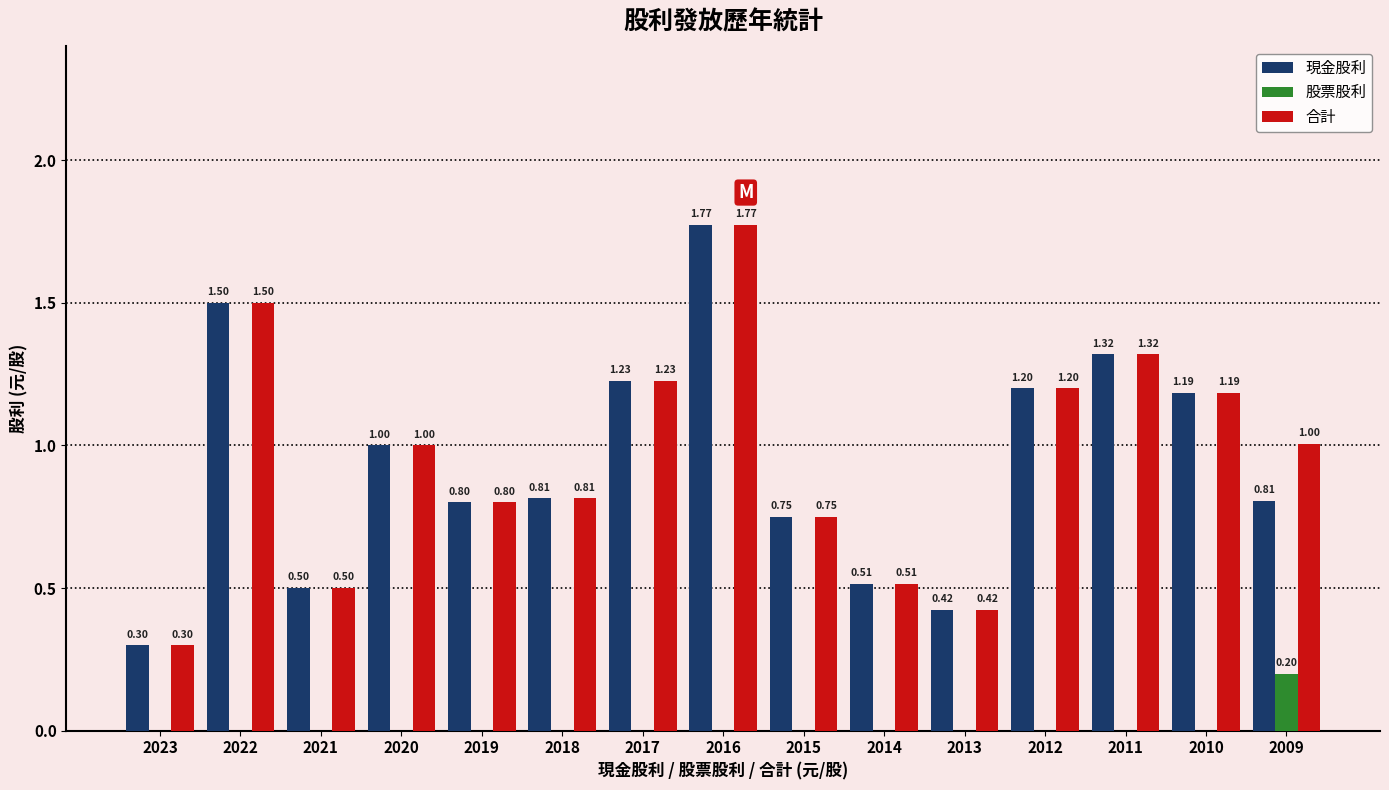

True or false: 股票股利 has a value of -0.1 at 2011.

False